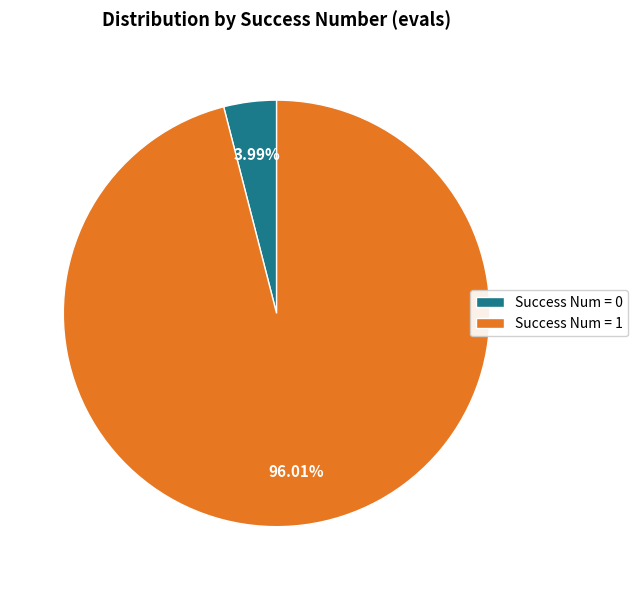

How many segments does this pie chart have?

2